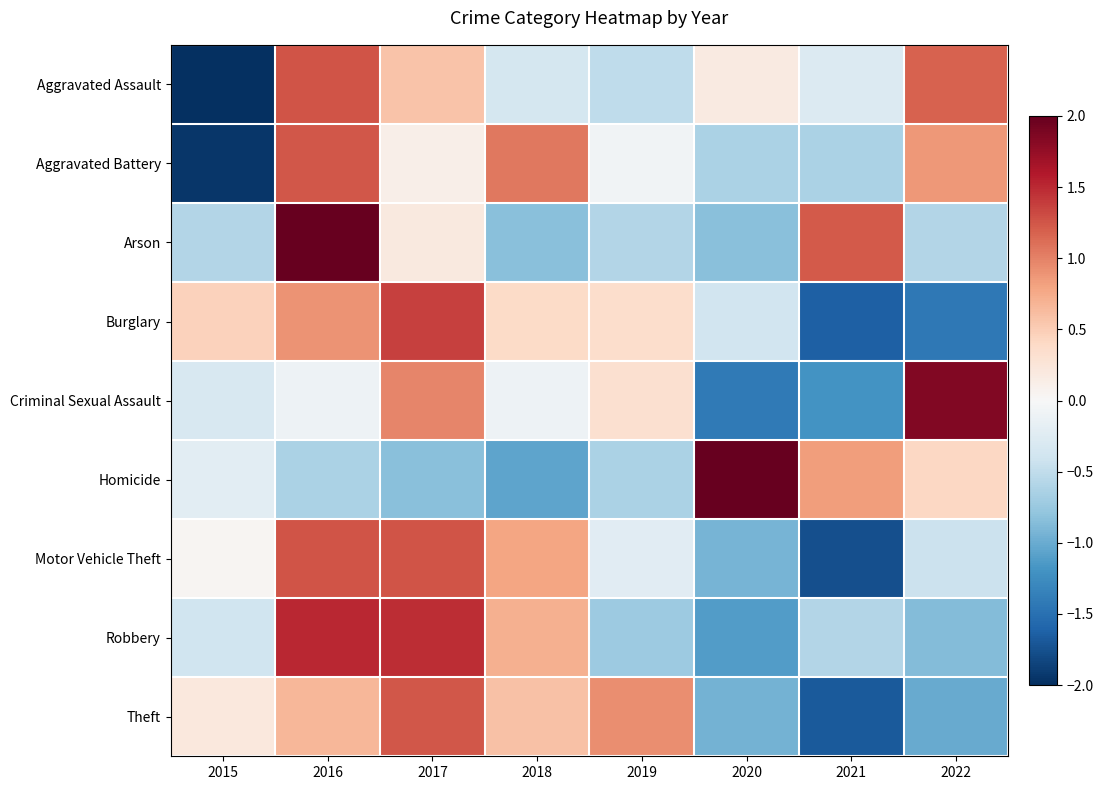

What is the difference between the highest and lowest values at 2019?

1.7